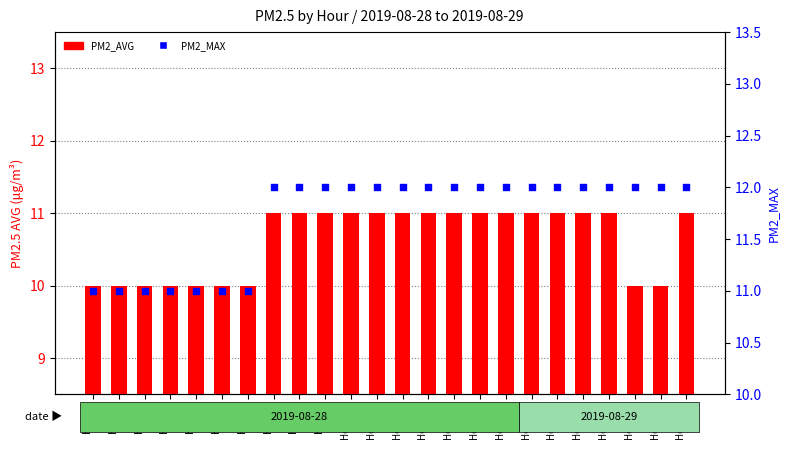

Which series has the largest total across all categories?

PM2_MAX